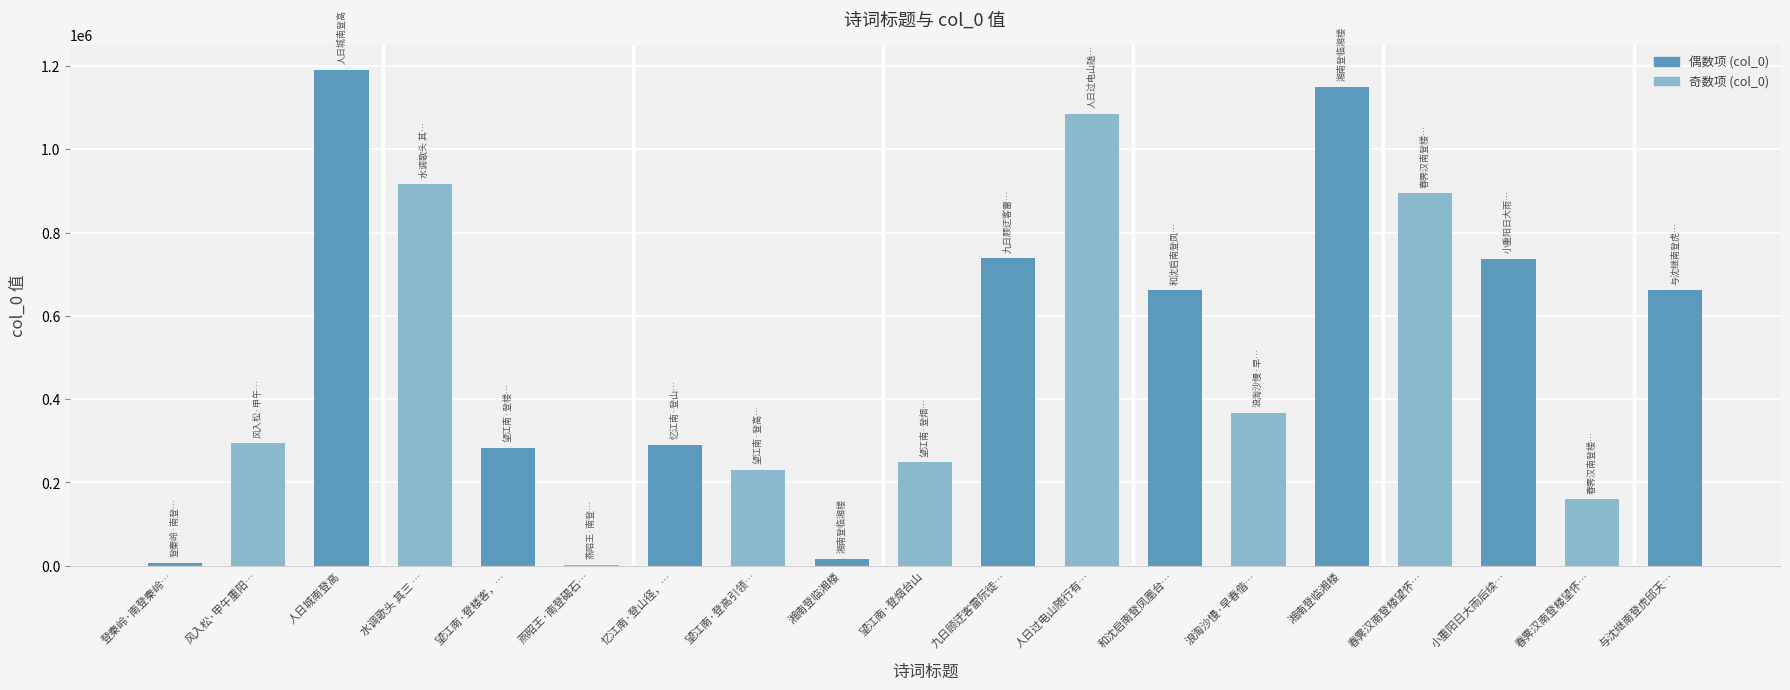

Reading left to right, extract all data points from this chart.

登秦岭·南登秦岭…=6835	风入松·甲午重阳…=293983	人日城南登高=1190987	水调歌头 其三 …=917555	望江南·登楼客，…=283792	燕昭王·南登碣石…=1842	忆江南·登山径，…=291018	望江南·登高引领…=230886	湘南登临湘楼=16955	望江南·登烟台山=248220	九日顾迂客雷阮徒…=738399	人日过电山随行有…=1084777	和沈启南登凤凰台…=661587	浪淘沙慢·早春偕…=367439	湘南登临湘楼=1149447	春霁汉南登楼望怀…=894176	小重阳日大雨后续…=737078	春霁汉南登楼望怀…=159758	与沈继南登虎邱天…=661520